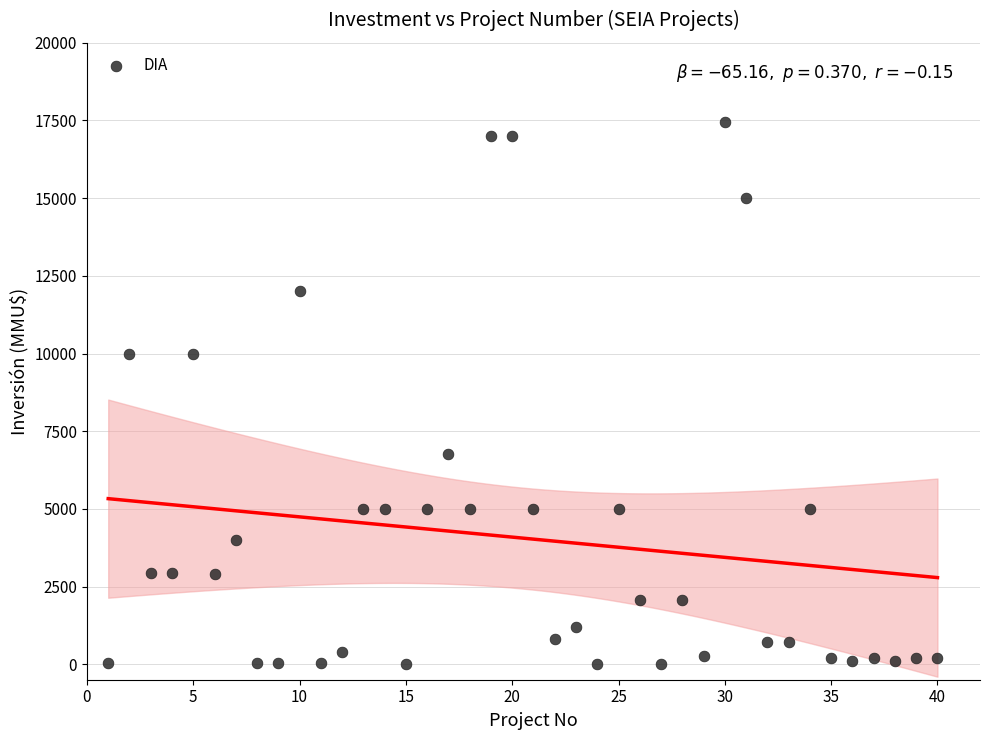

What is the range of Y values (max minus min)?

17447